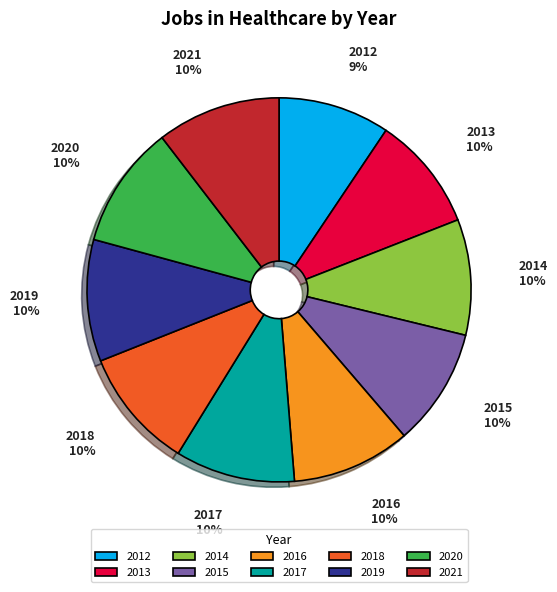

Approximately how many times larger is the value at 2021 compared to 2018?

1.0